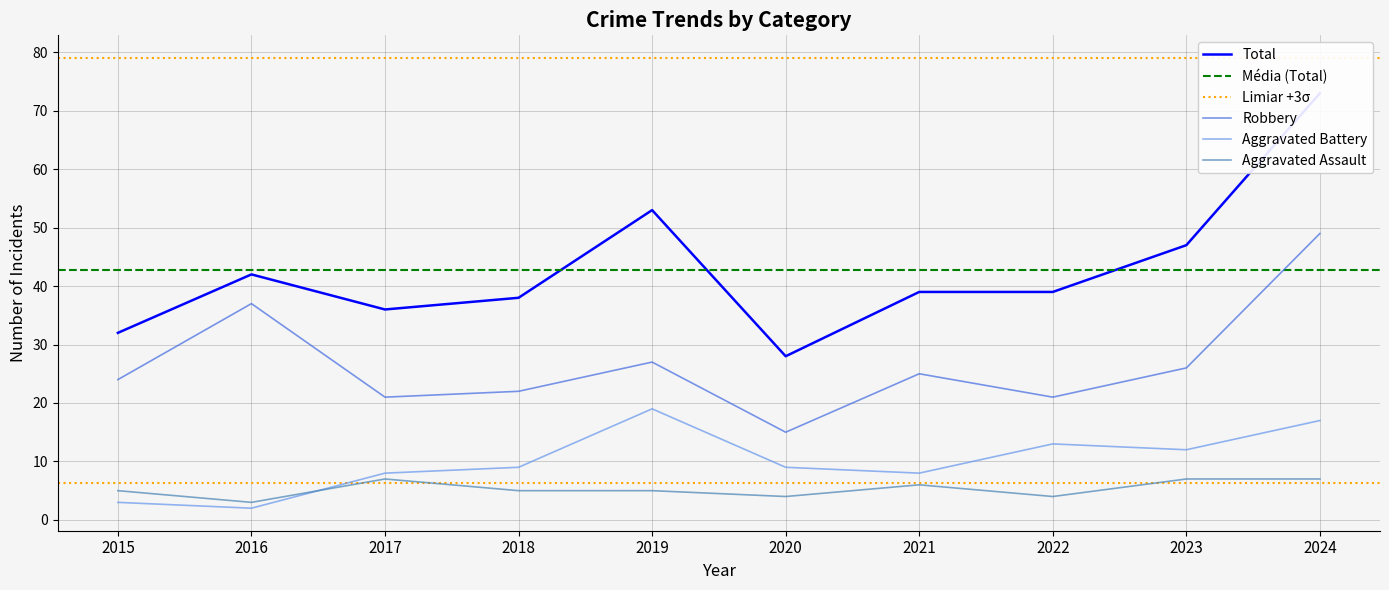

In Robbery, how many points are higher than both neighbors (excluding endpoints)?

3